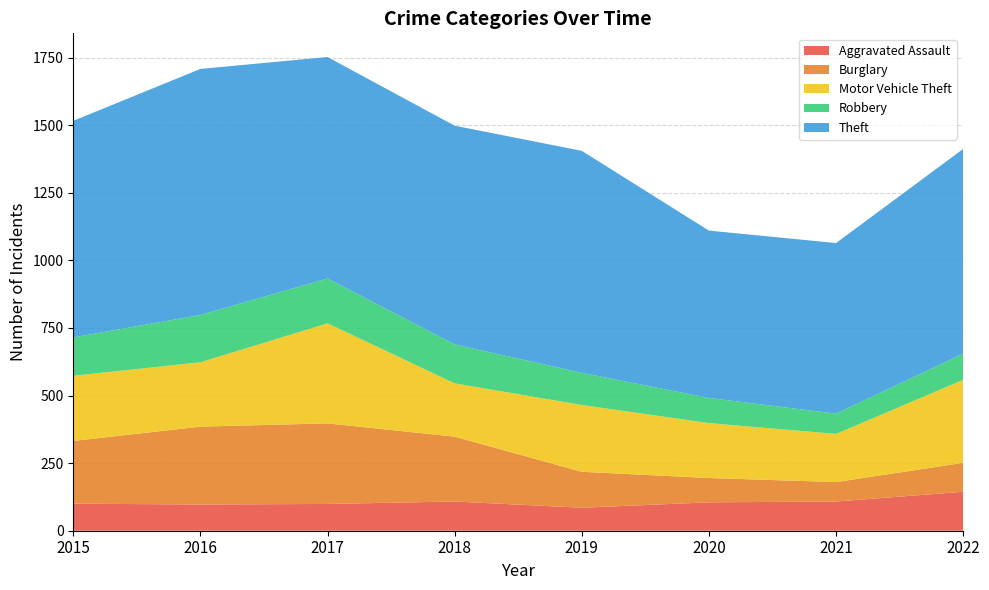

Reading right to left, what are all the values shown in this chart?

Aggravated Assault: 2022=144	2021=108	2020=105	2019=85	2018=108	2017=99	2016=97	2015=100
Burglary: 2022=107	2021=72	2020=90	2019=133	2018=240	2017=298	2016=288	2015=232
Motor Vehicle Theft: 2022=307	2021=178	2020=203	2019=247	2018=197	2017=370	2016=238	2015=241
Robbery: 2022=97	2021=75	2020=93	2019=119	2018=144	2017=166	2016=175	2015=142
Theft: 2022=757	2021=631	2020=619	2019=821	2018=809	2017=819	2016=910	2015=801